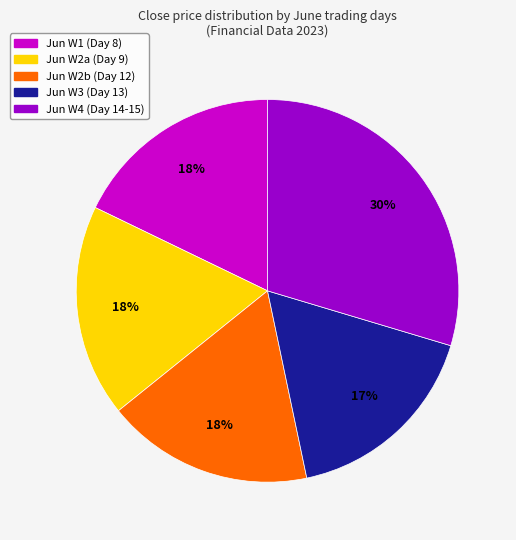

Does any single category account for the majority?

No